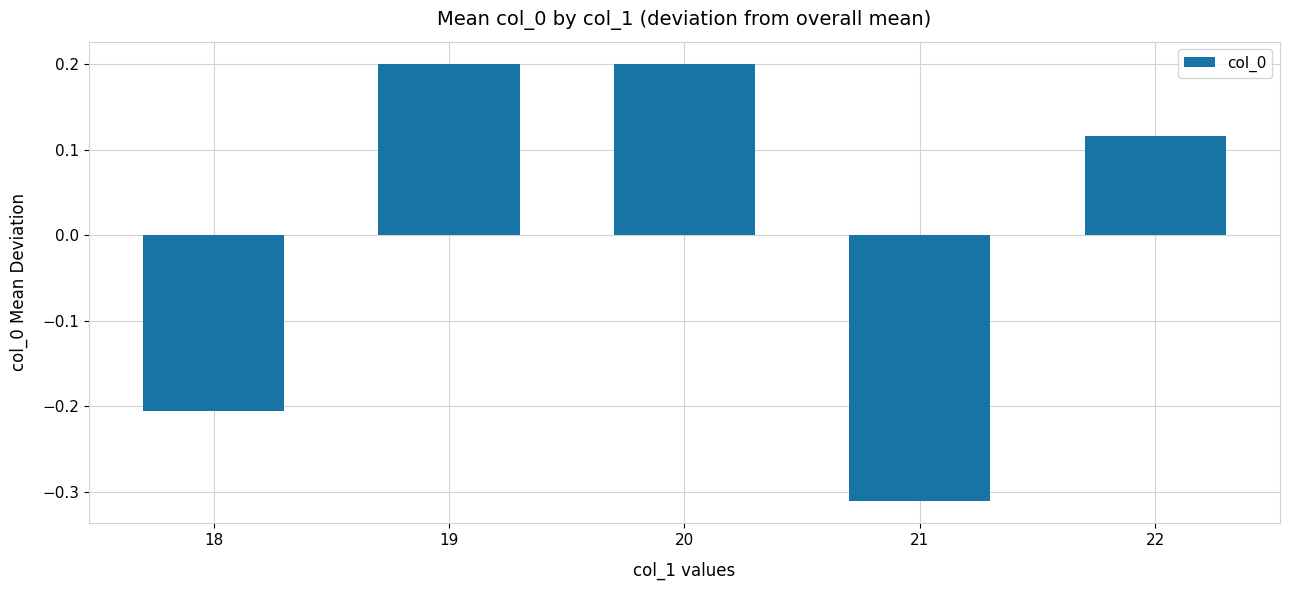

What is the maximum value shown in the chart?

0.2